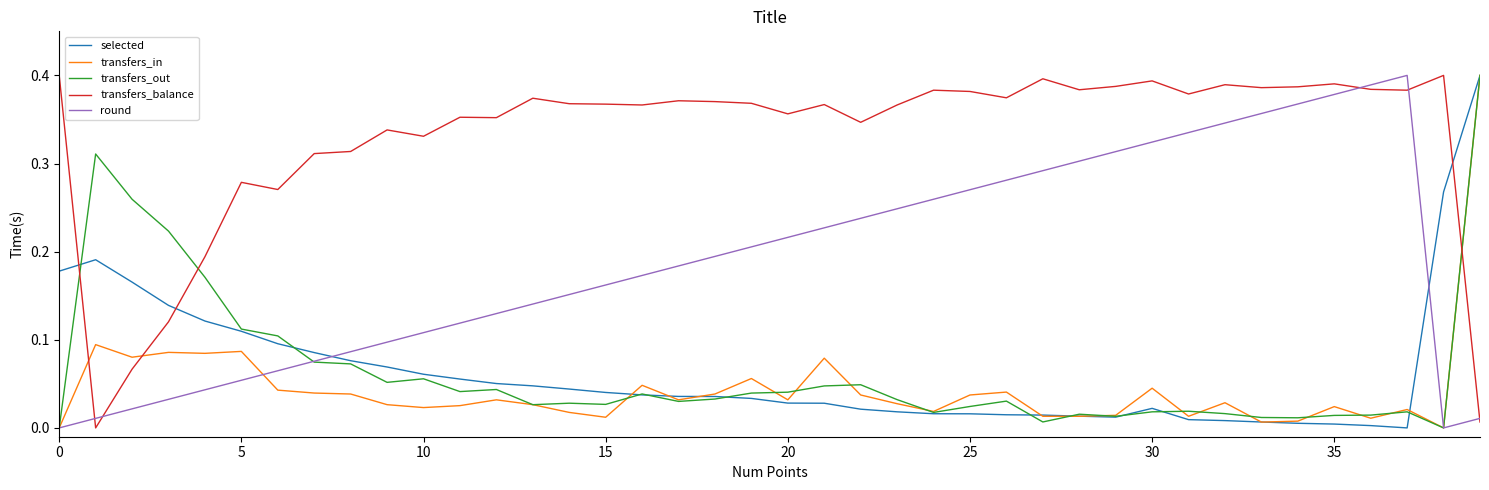

Which series has the largest total across all categories?

transfers_balance